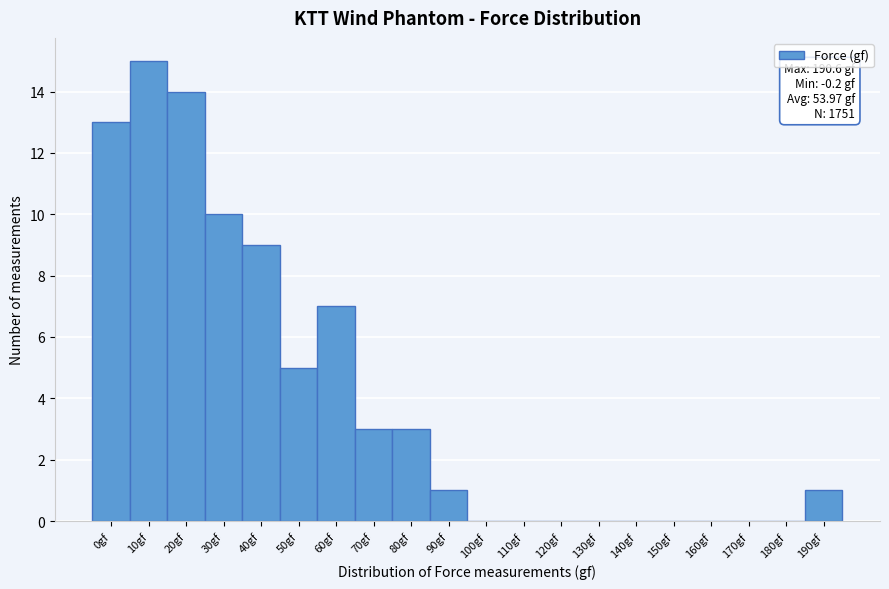

Reading right to left, list all the values displayed in this chart.

190gf=1	180gf=0	170gf=0	160gf=0	150gf=0	140gf=0	130gf=0	120gf=0	110gf=0	100gf=0	90gf=1	80gf=3	70gf=3	60gf=7	50gf=5	40gf=9	30gf=10	20gf=14	10gf=15	0gf=13